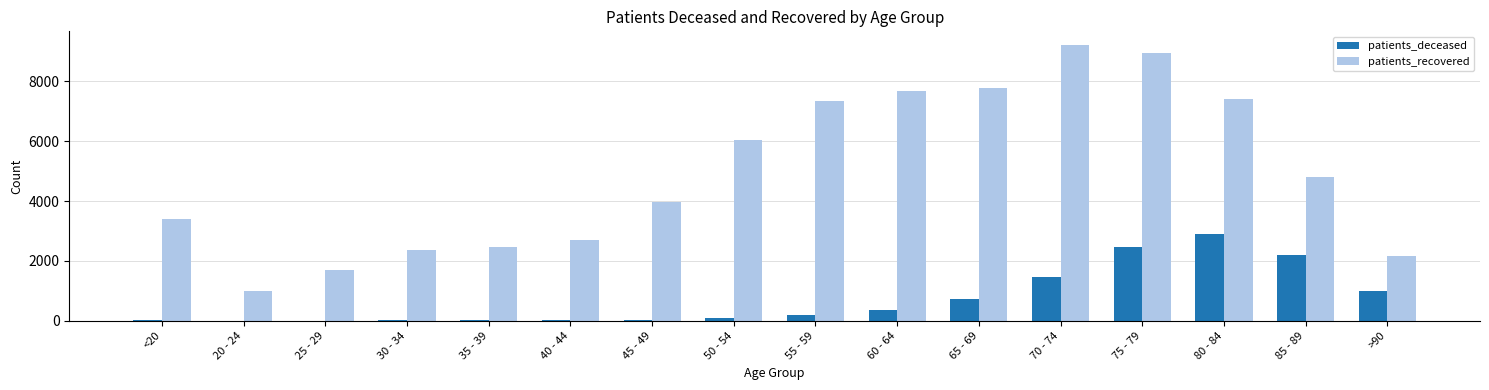

Is it true that patients_deceased equals 3196 at 85 - 89?

False